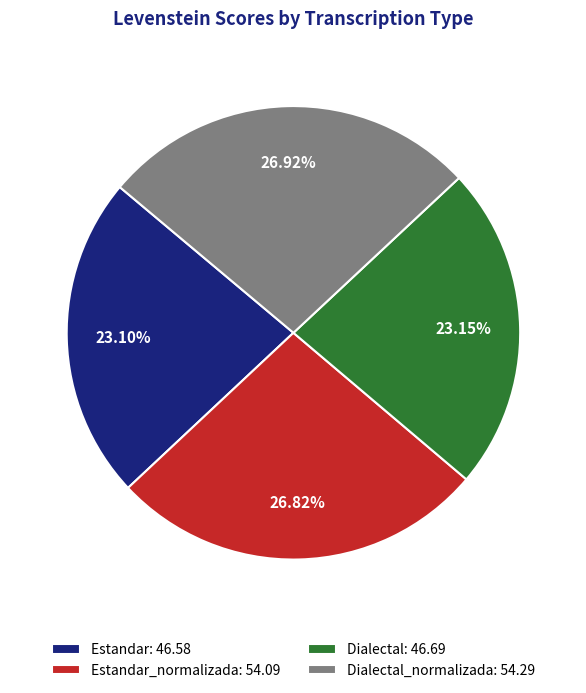

Does any single category account for the majority?

No